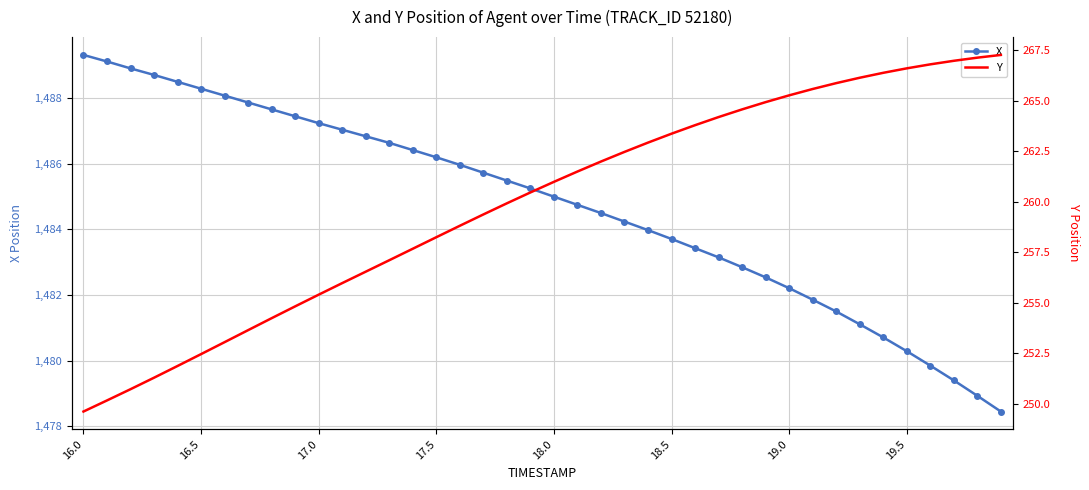

Rank the series at 27 from highest to lowest value.

X, Y